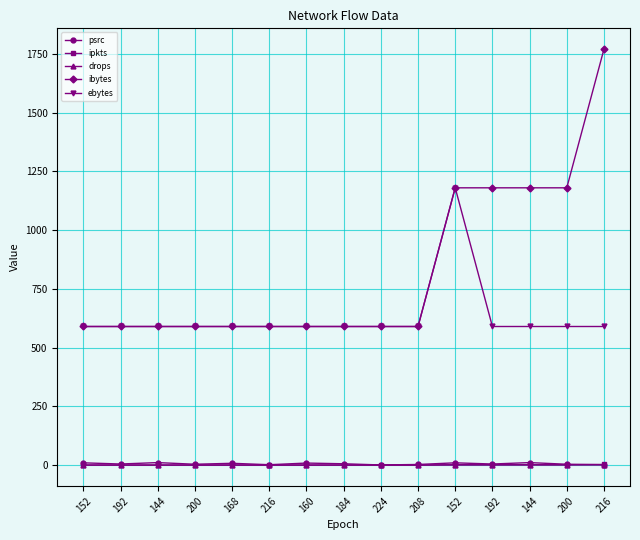

At which category is the sum across all series the highest?

152